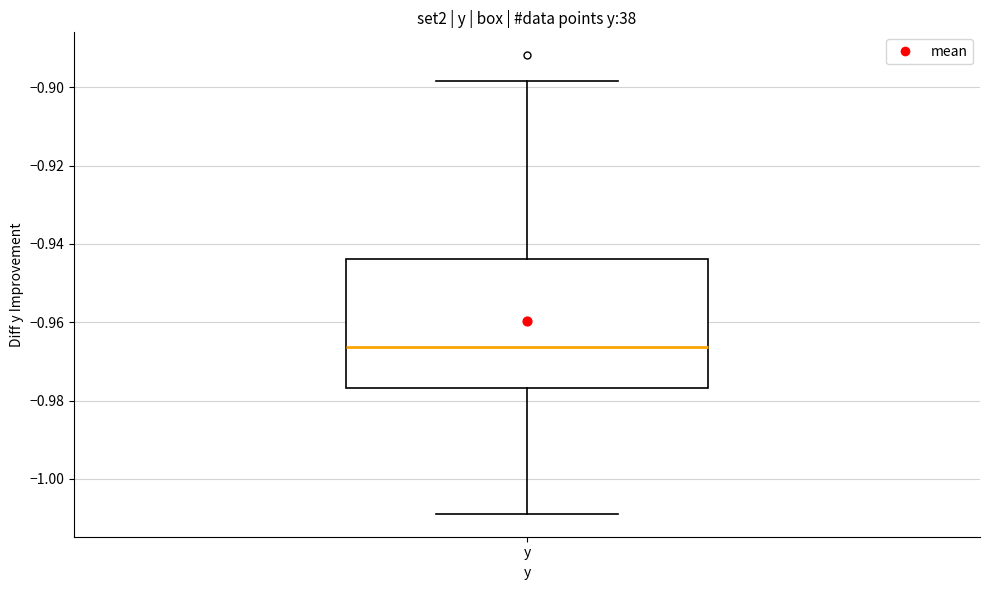

Where does the upper whisker of the box for y end on the y-axis? The values are not printed on the chart, so give them approximately, as read against the axis.

-0.898